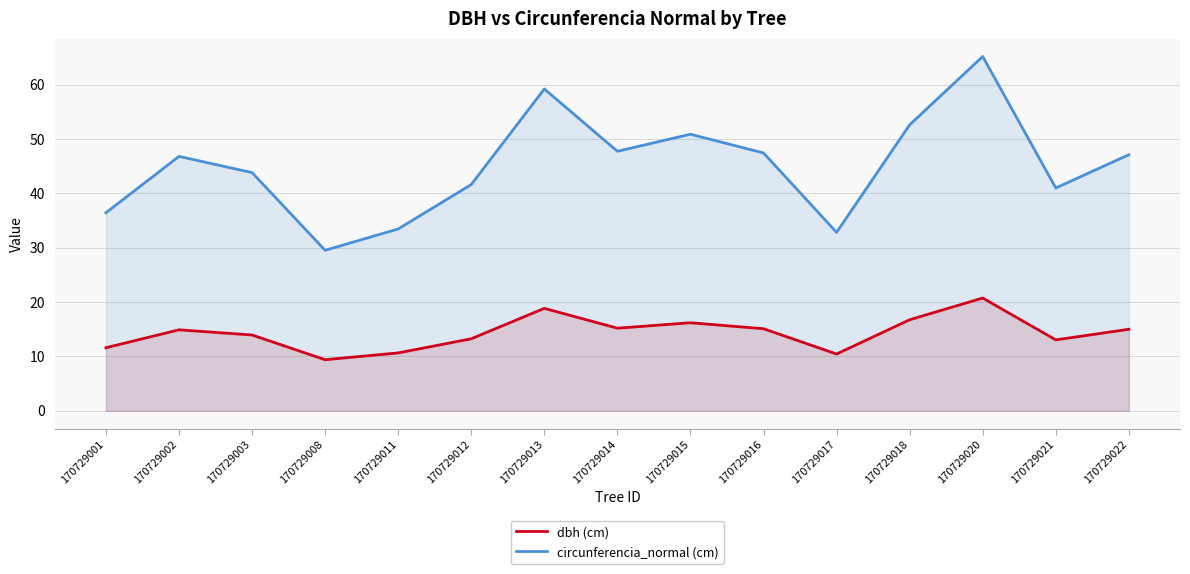

What is the difference between the highest and lowest values at 170729011?

22.8